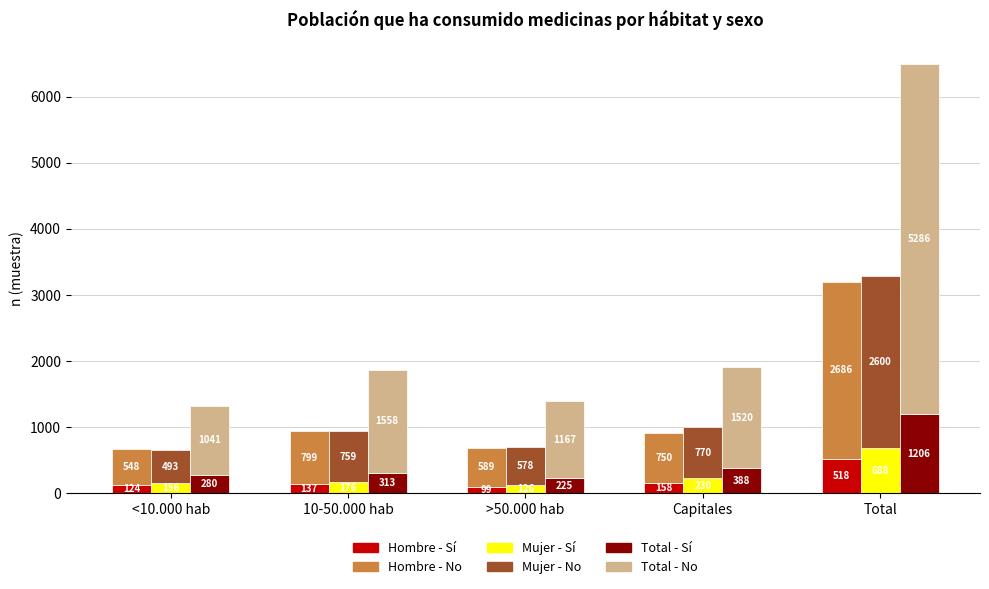

What is the spread (max minus min) of values at Capitales?

1362